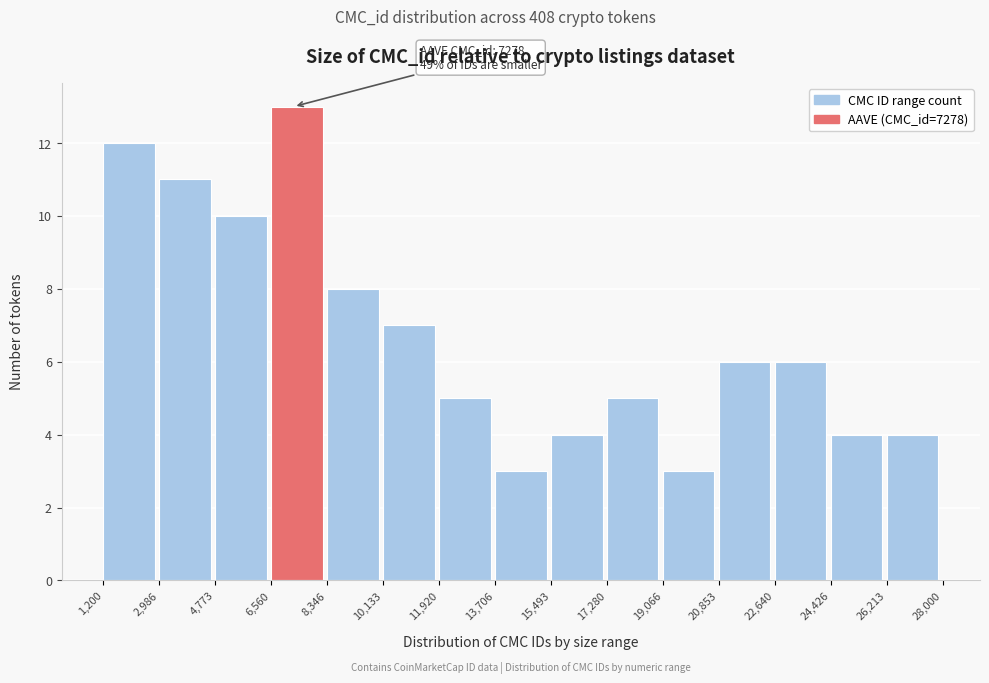

Which range on the x-axis has the tallest bar?

6,560 to 8,346